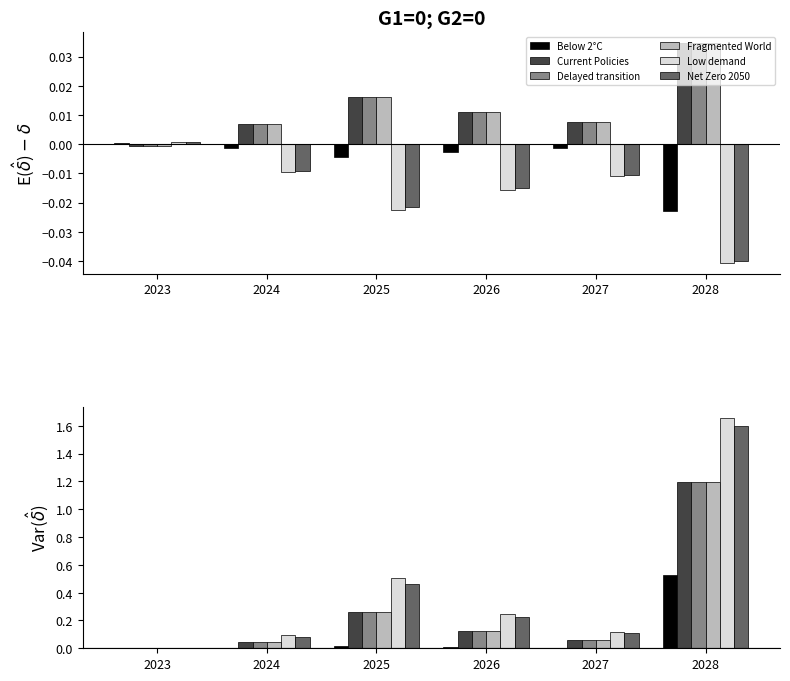

How many bars are there in each group?

6